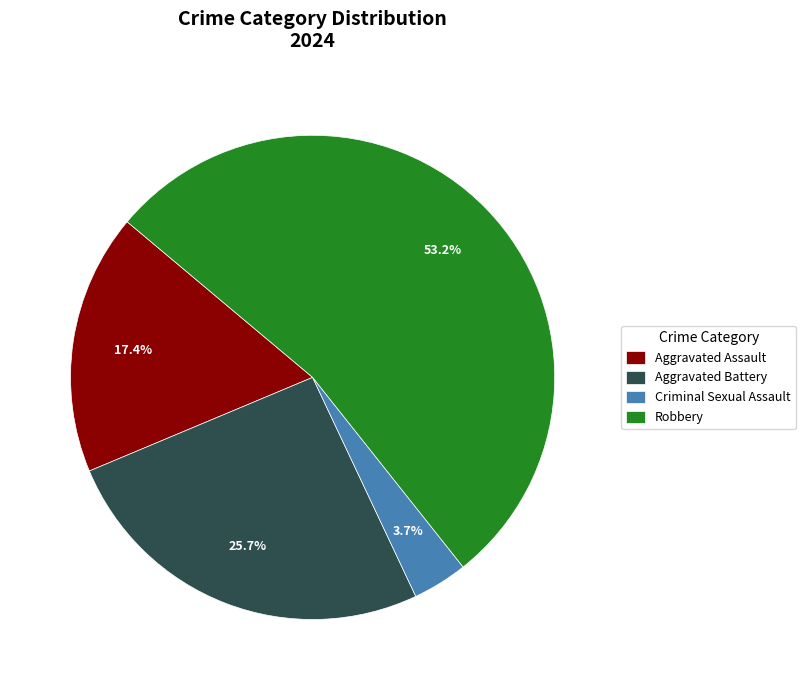

Count the number of slices in the pie.

4